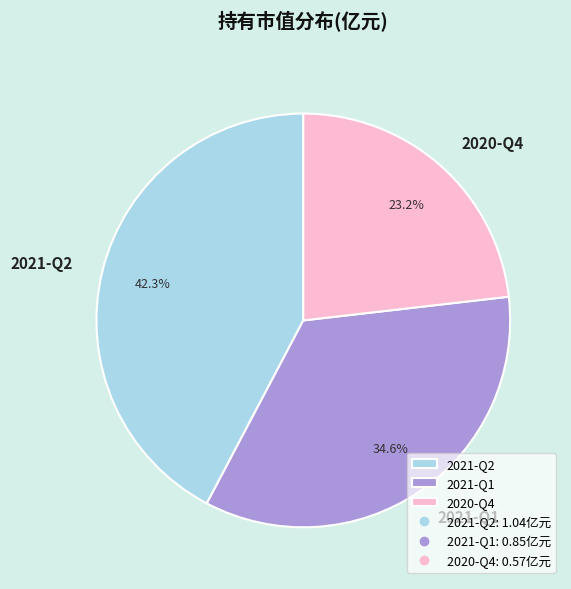

To the nearest percent, what is the difference between the largest and smallest slice percentages?

19%